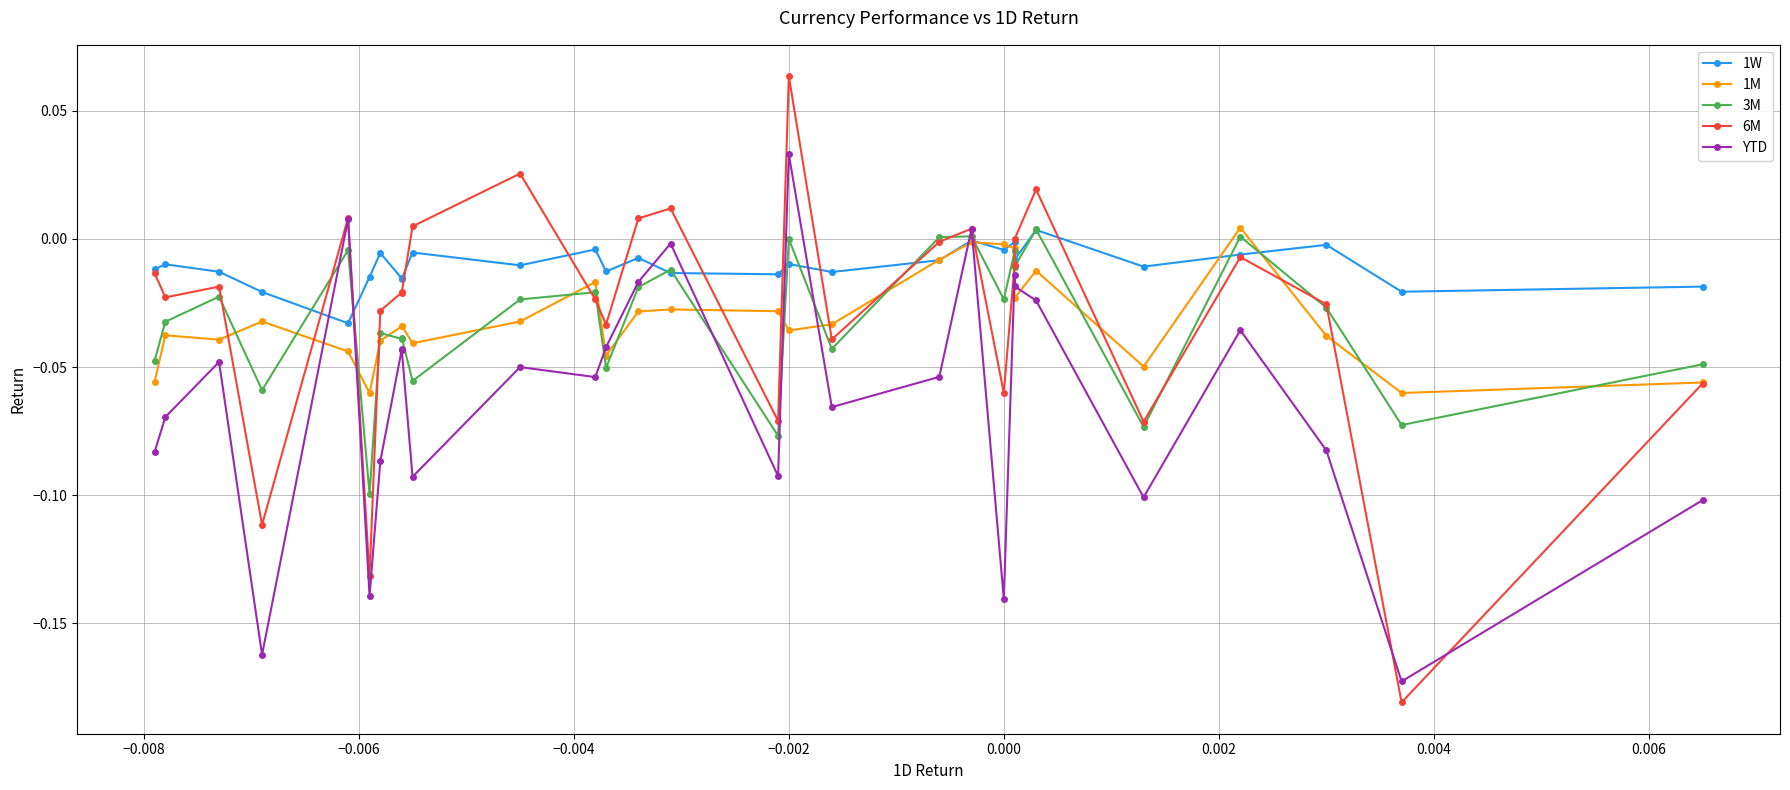

At which category is the sum across all series the highest?

−0.002